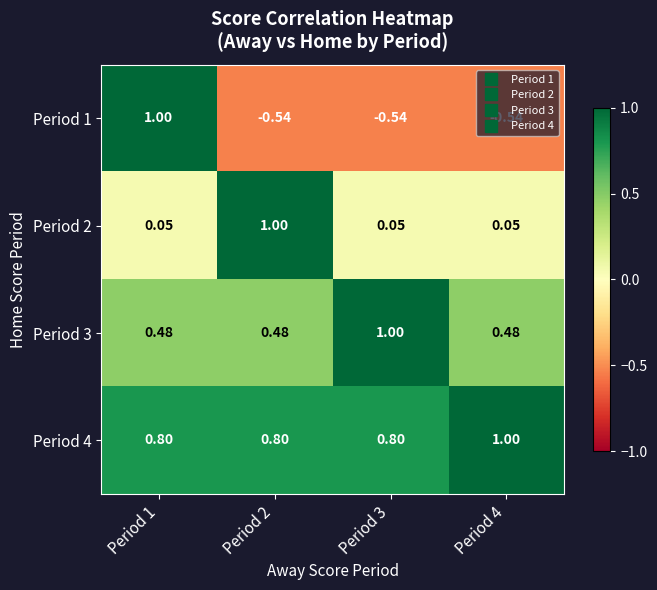

Is the value of Period 2 at Period 2 greater than the value of Period 4 at Period 2?

Yes